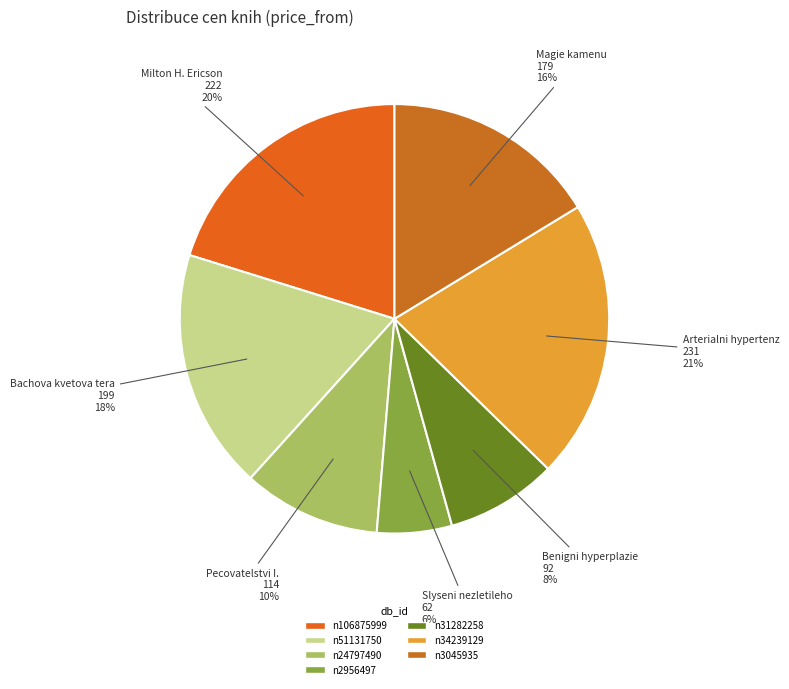

To the nearest percent, what is the difference between the n3045935 and n2956497 slice percentages?

11%